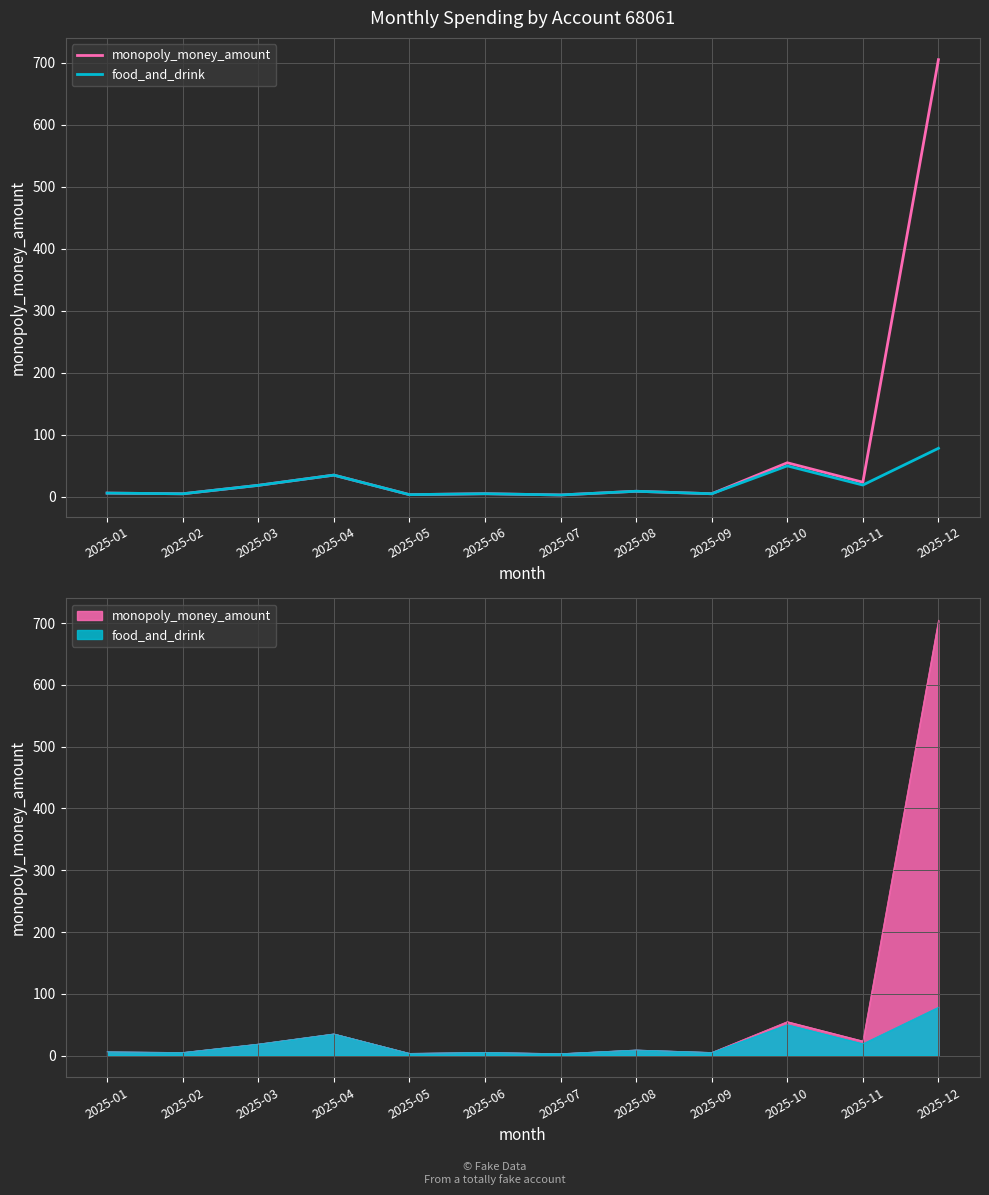

Reading left to right, extract all data points from this chart.

monopoly_money_amount: 6.0	4.9	18.5	35.0	3.5	5.0	3.0	8.9	5.0	54.9	23.5	704.9
food_and_drink: 6.0	4.9	18.5	35.0	3.5	5.0	3.0	8.9	5.0	49.9	19.0	78.2